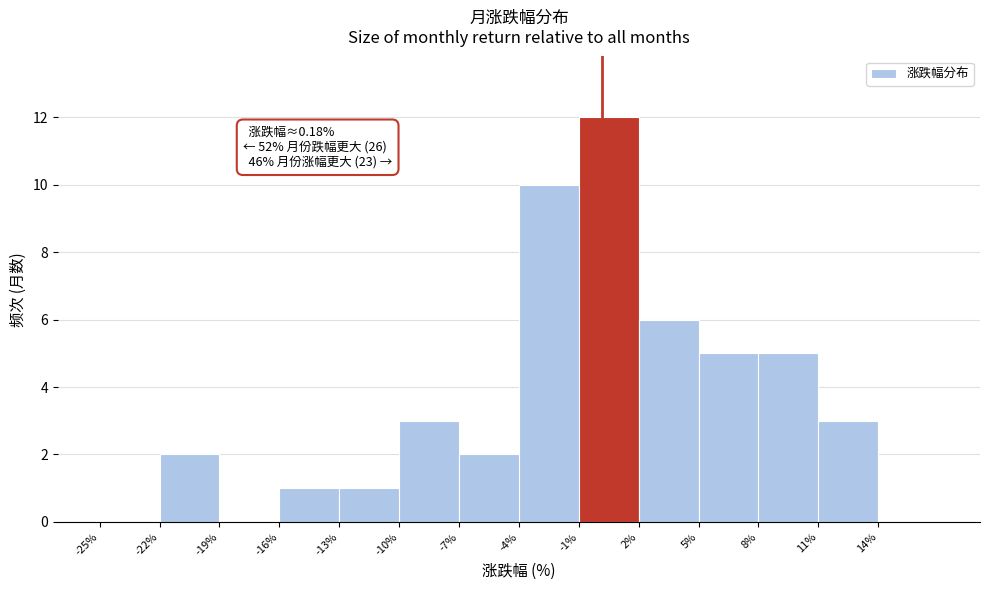

Over which range of the x-axis is the bar tallest?

-1 to 2